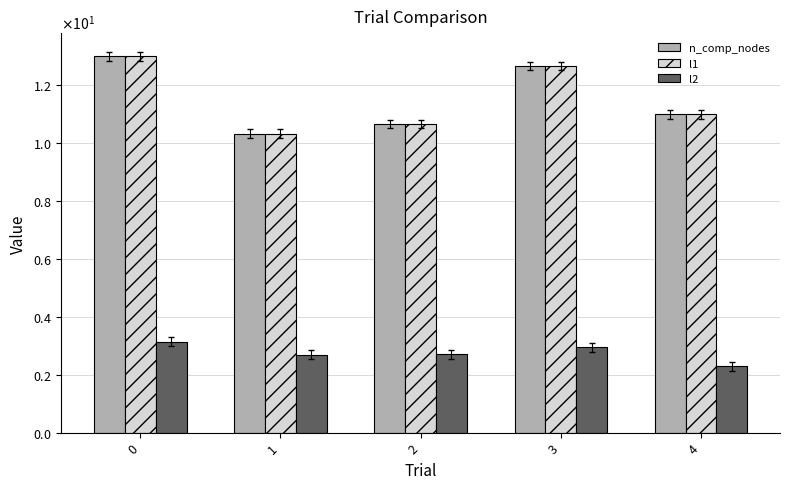

Are the bars horizontal?

No